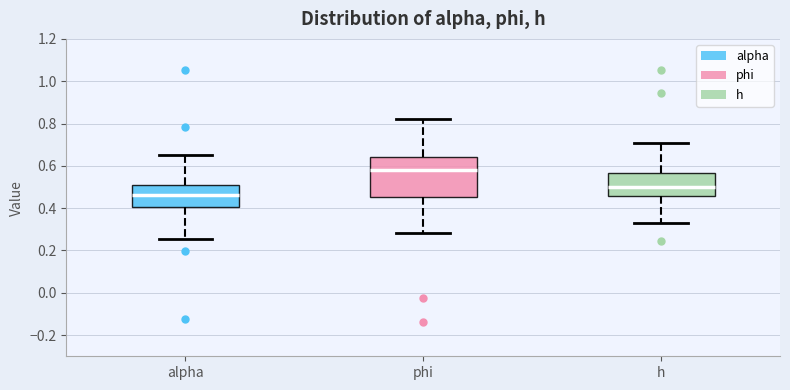

Reading left to right, read every box against the y-axis: the position of its median line, the range the box covers, and the ends of its whiskers. The values are not printed on the chart, so give them approximately, as read against the axis.

alpha: median 0.46, box 0.40 to 0.50, whiskers 0.26 to 0.66
phi: median 0.58, box 0.46 to 0.64, whiskers 0.28 to 0.82
h: median 0.50, box 0.46 to 0.56, whiskers 0.34 to 0.70